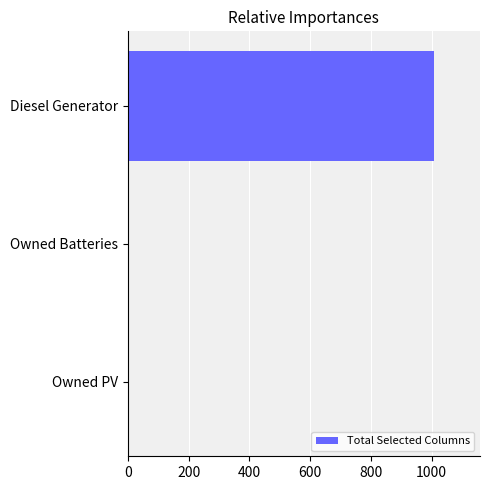

What is the sum of the values at Owned Batteries and Diesel Generator?

1008